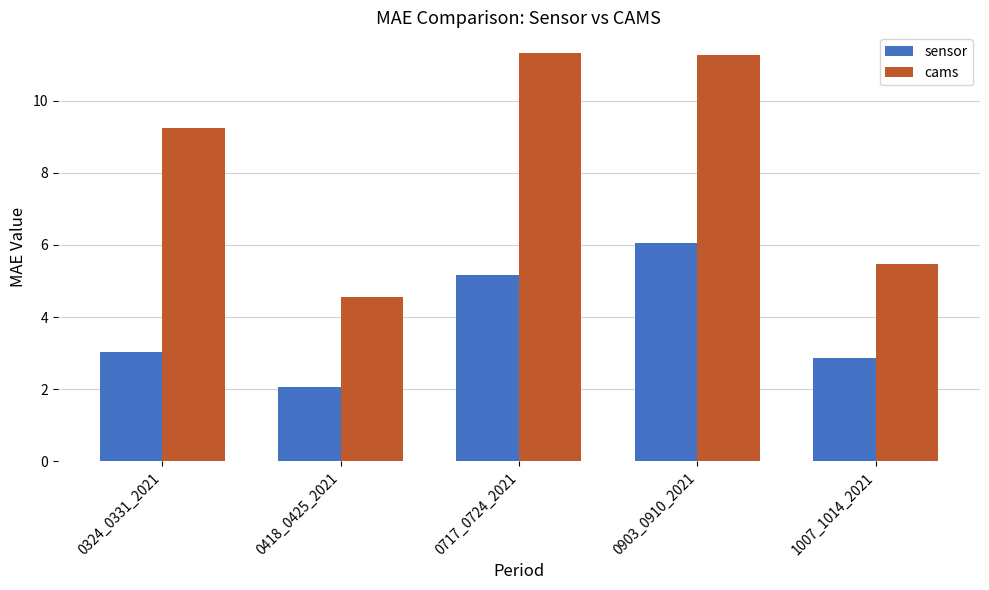

Between 0418_0425_2021 and 0903_0910_2021, which series saw the biggest shift?

cams